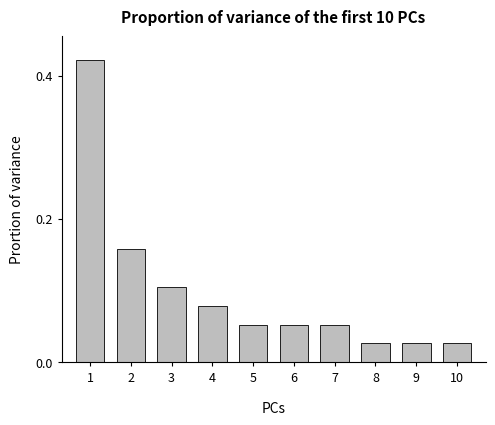

Between 10 and 6, which is larger?

6